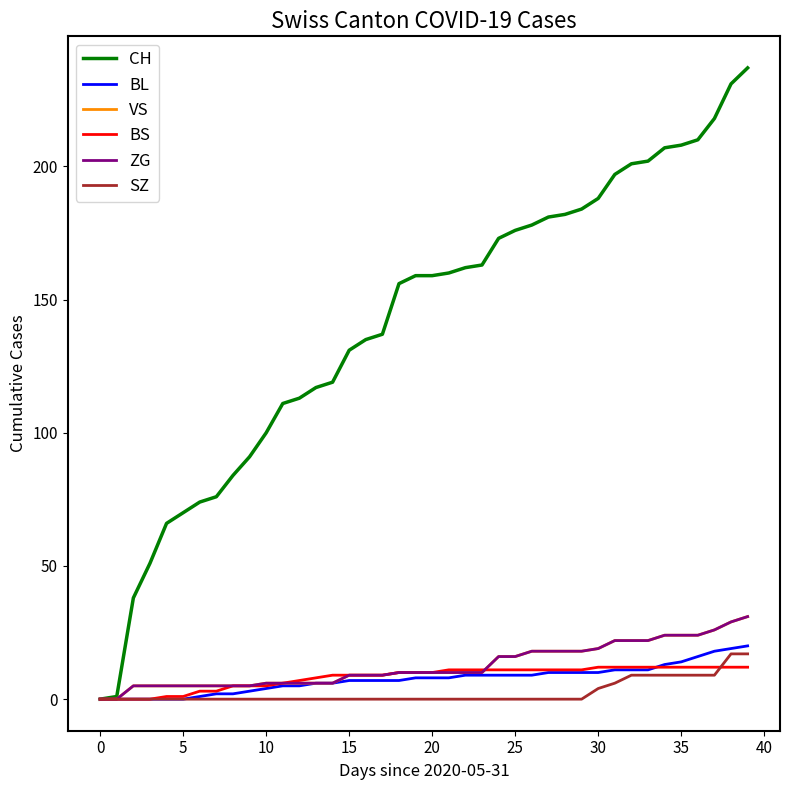

Is this an area chart (filled region under the line)?

No